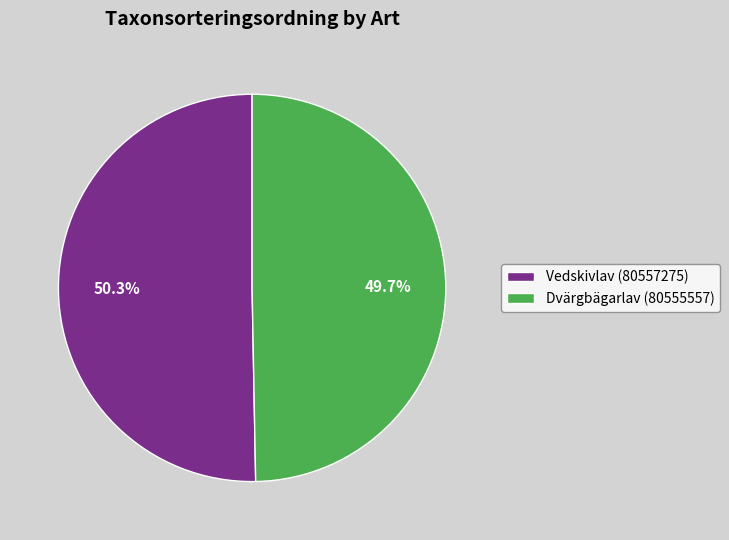

How many slices are in this pie chart?

2